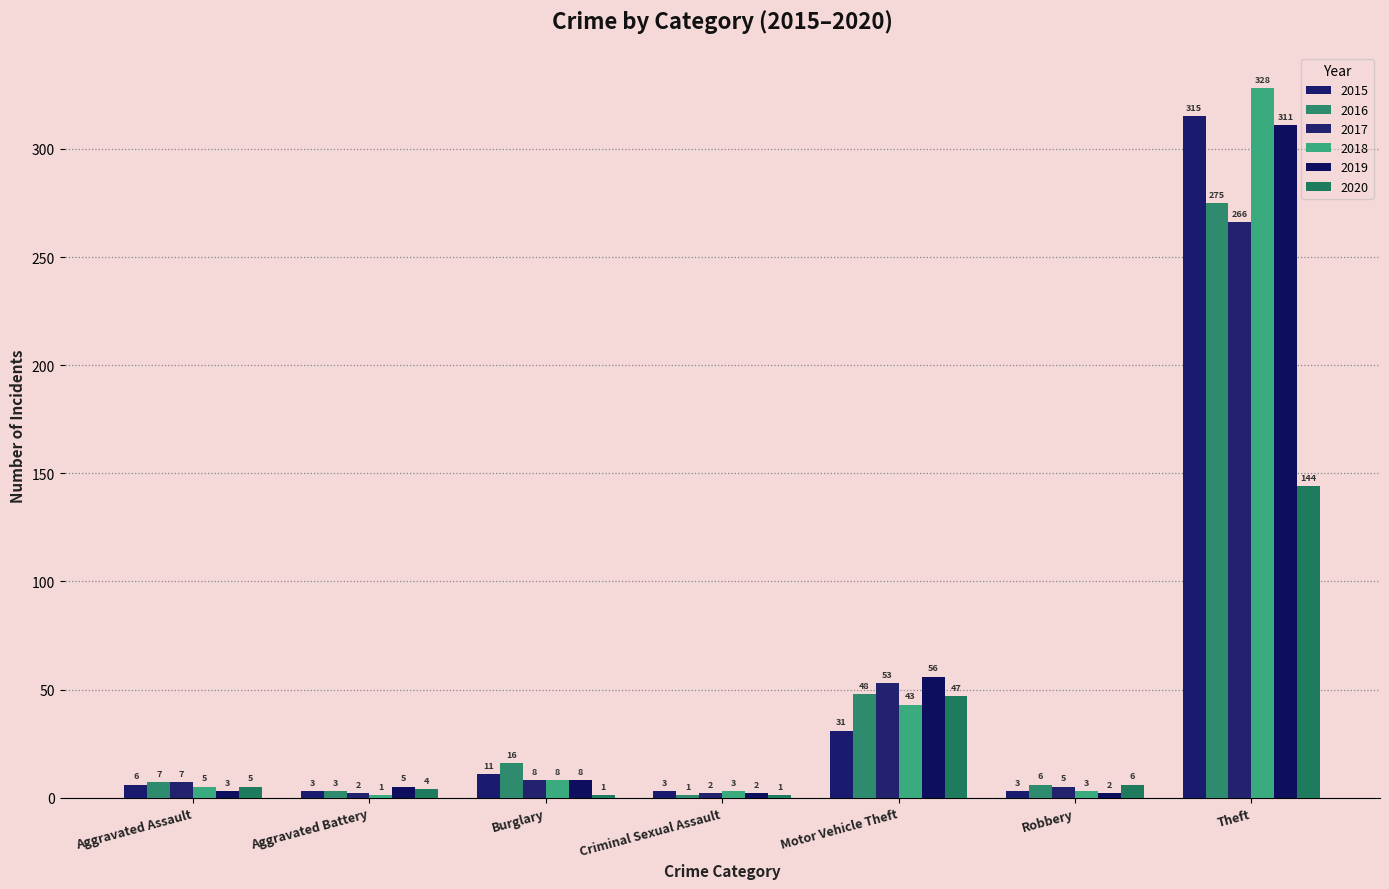

What is the average value of the 2019 series?

55